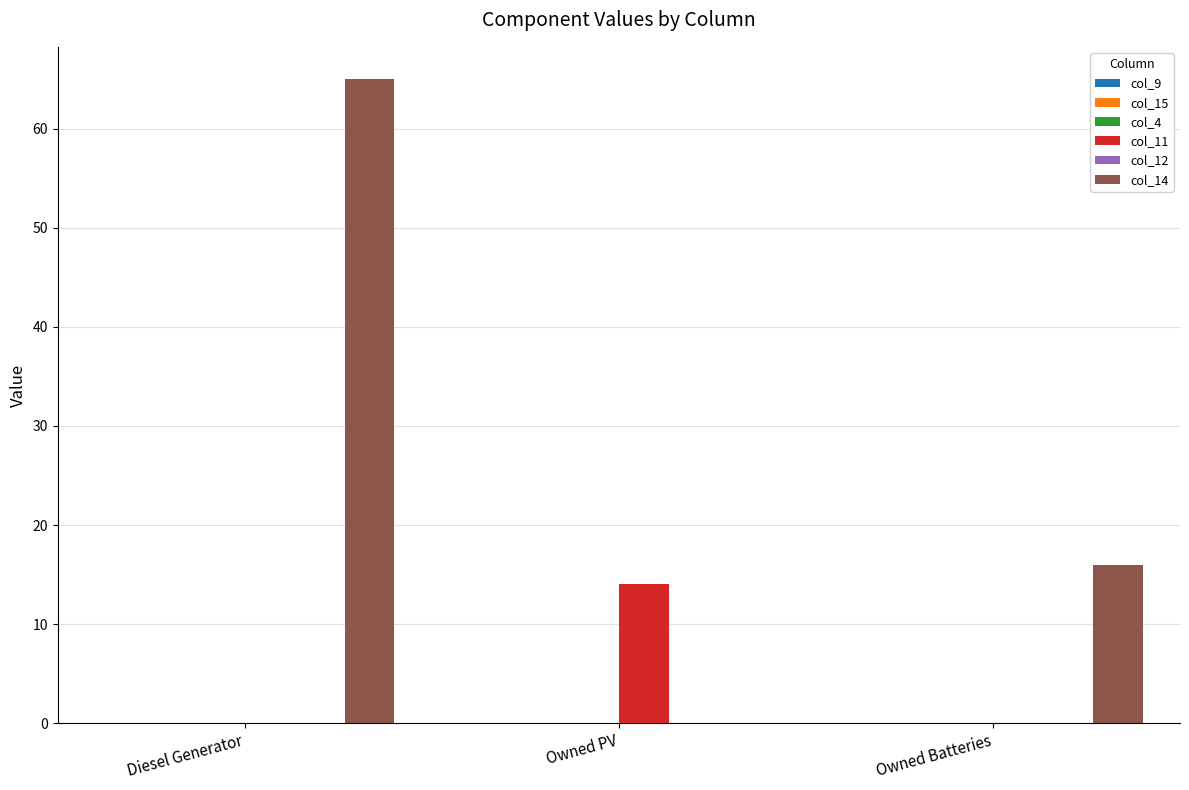

What is the maximum value for col_11?

14